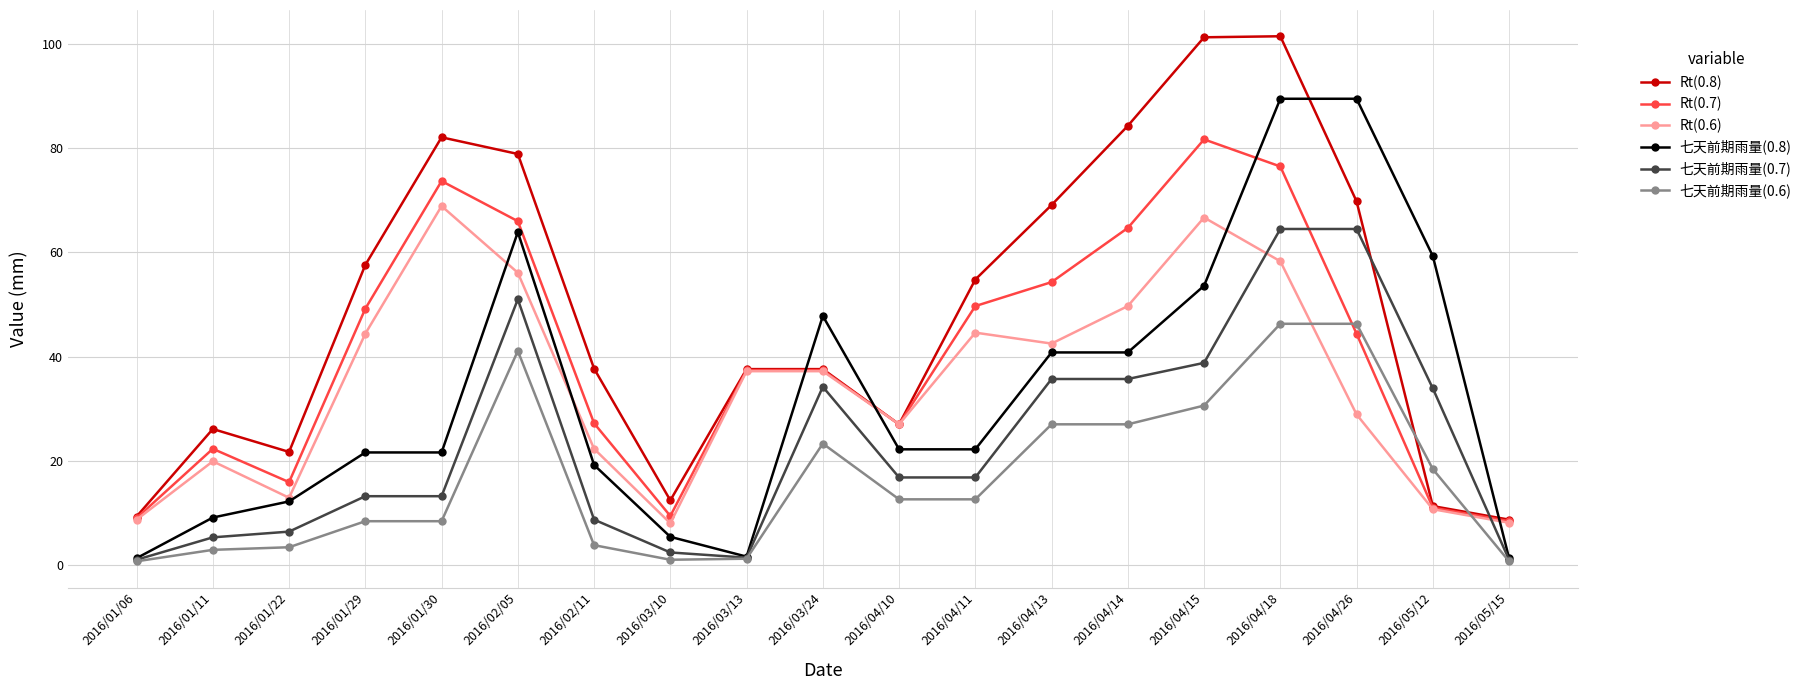

Between 2016/01/11 and 2016/01/29, which series saw the biggest shift?

Rt(0.8)